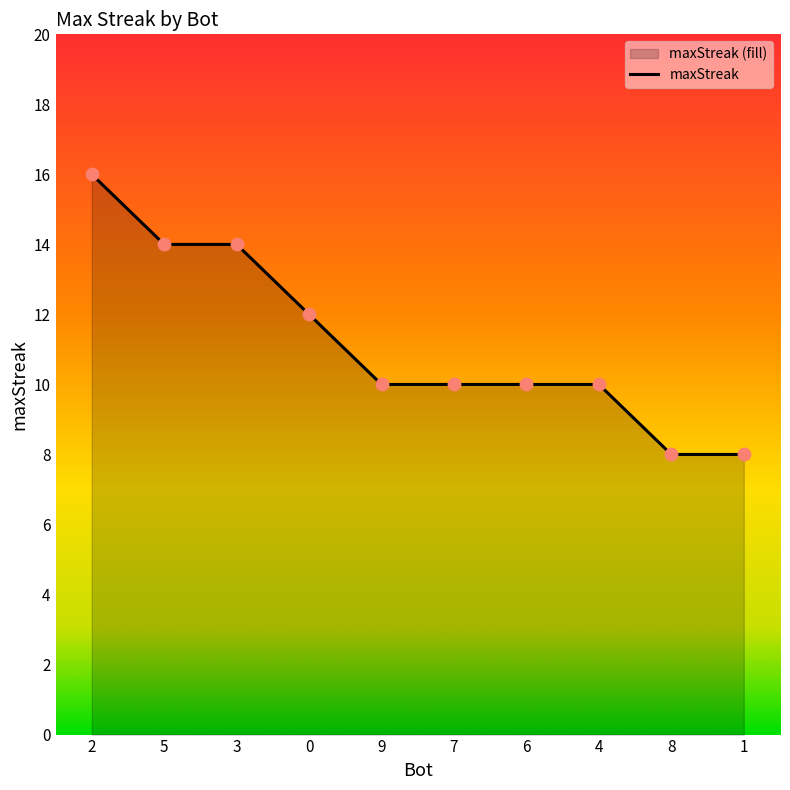

What is the change in value from 3 to 1?

-6